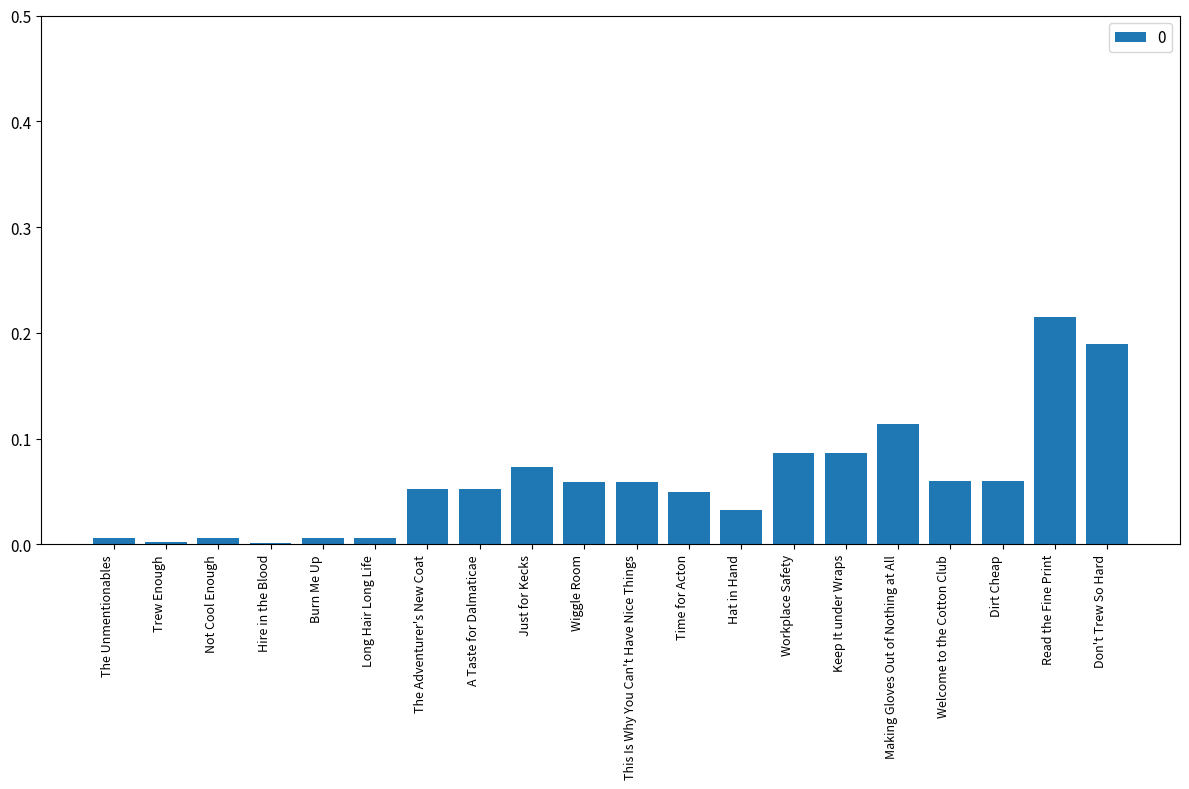

True or false: the data shows 0.0 at Workplace Safety.

False